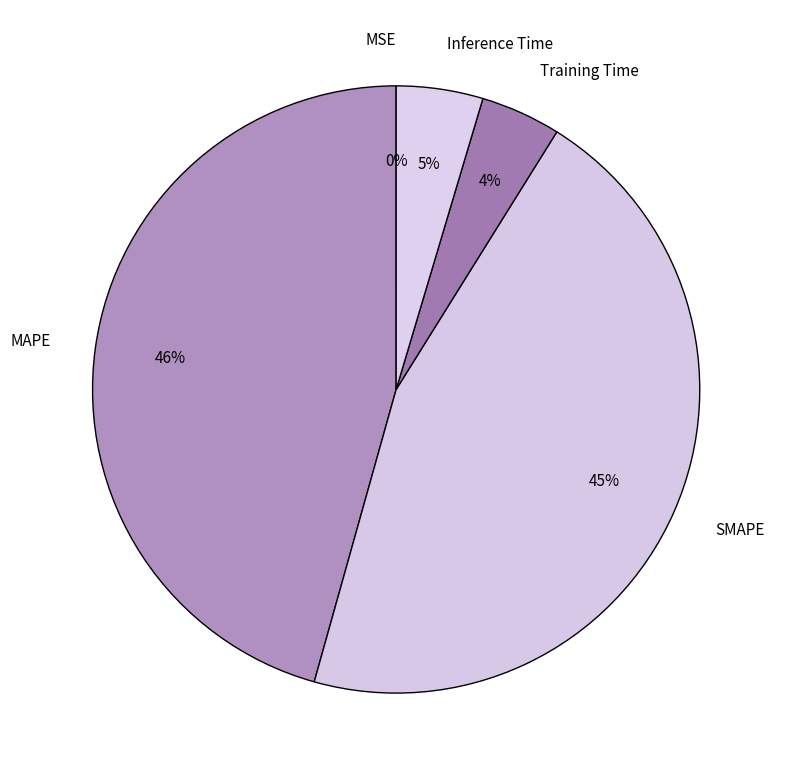

To the nearest percent, what is the average slice percentage?

20%